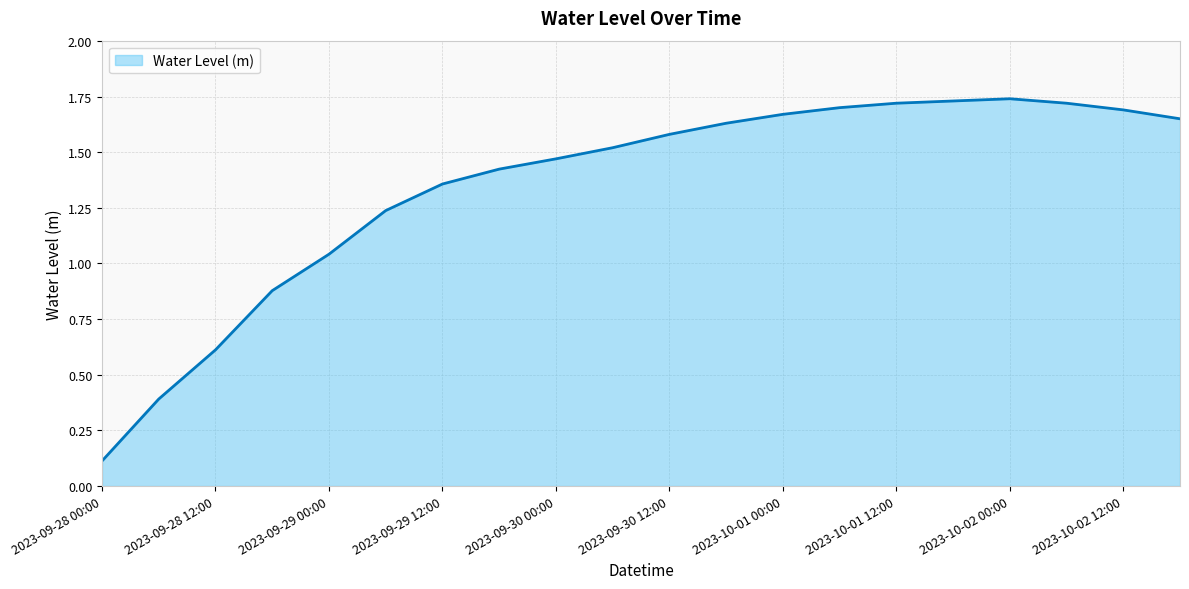

Does the chart display data point markers on the line(s)?

No